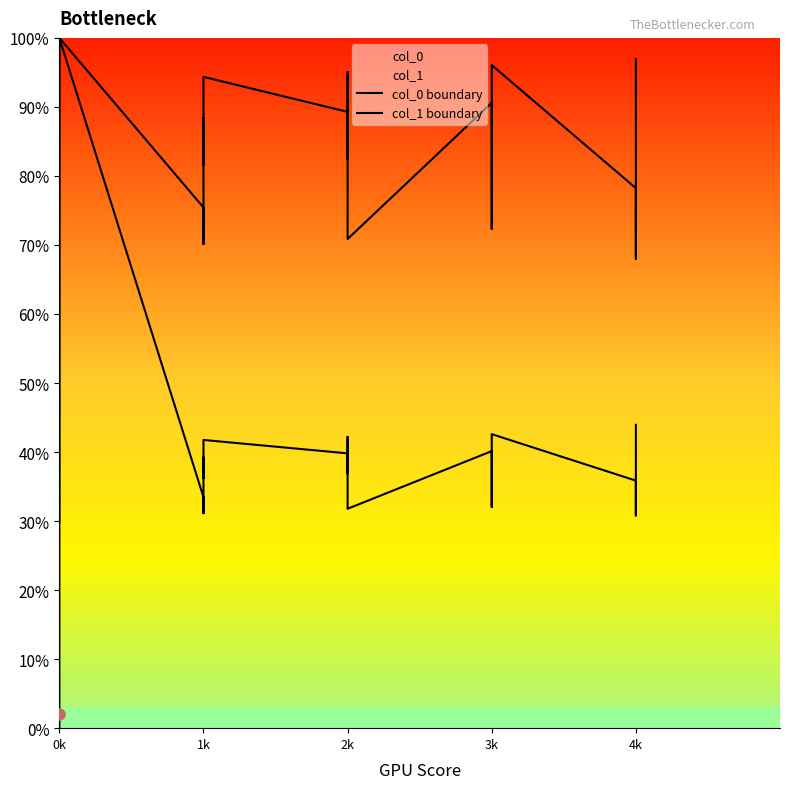

True or false: col_0 boundary and col_1 boundary intersect in this chart.

False